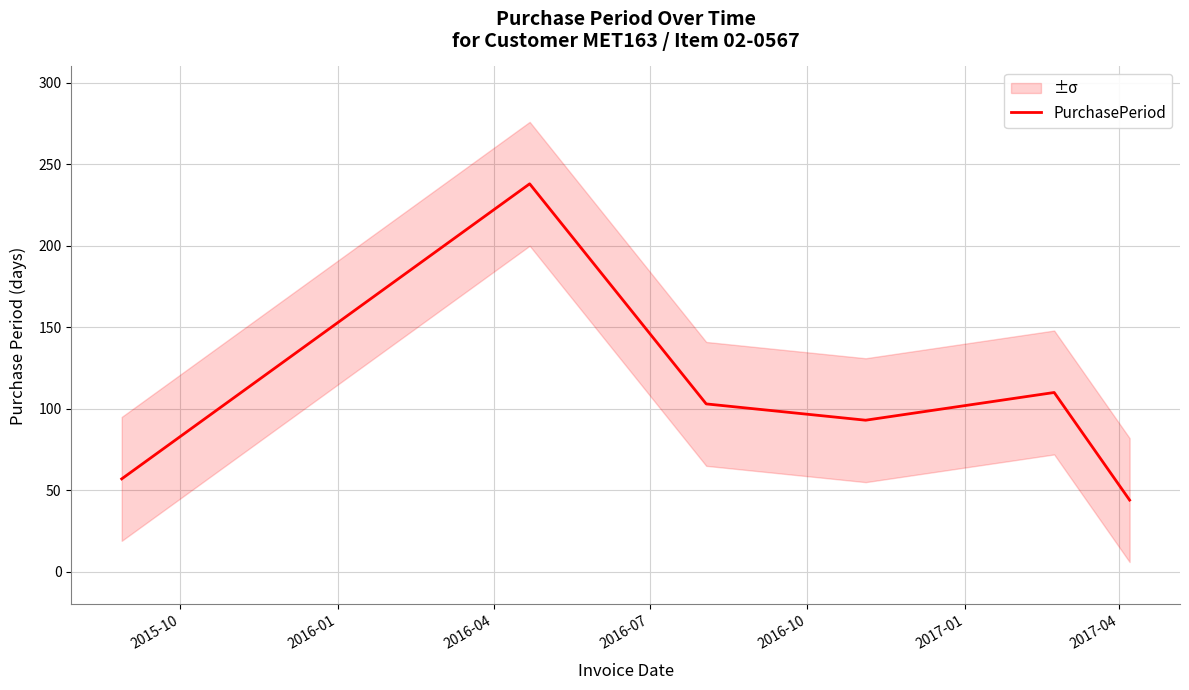

What is the smallest value displayed?

44